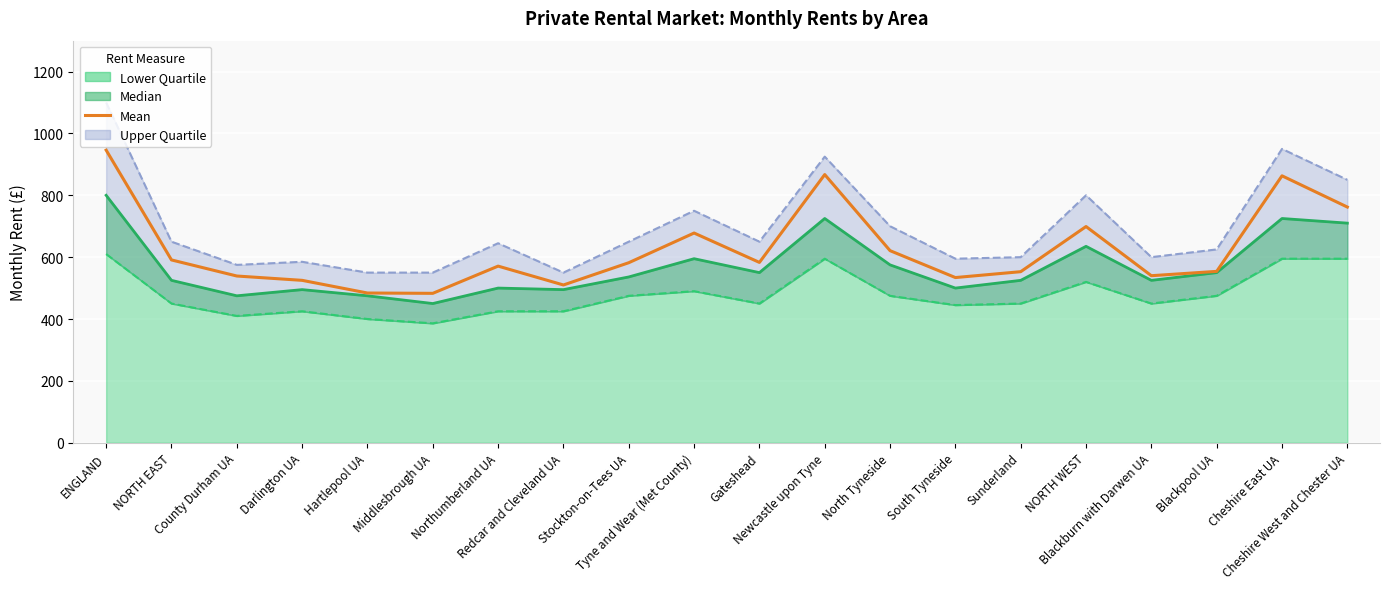

Where does the data first go above 582?

ENGLAND